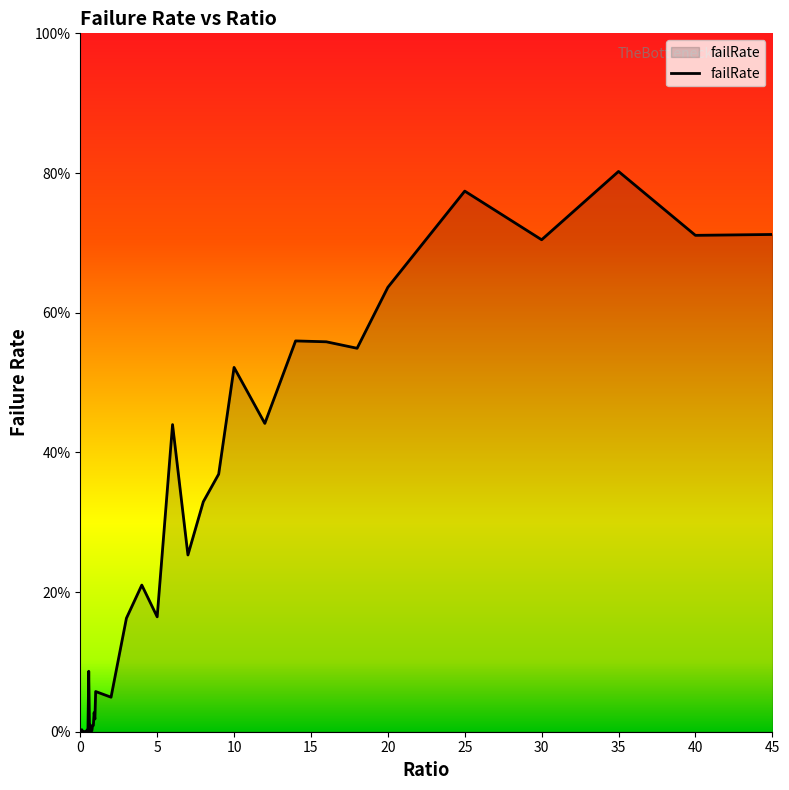

Does the chart display data point markers on the line(s)?

No